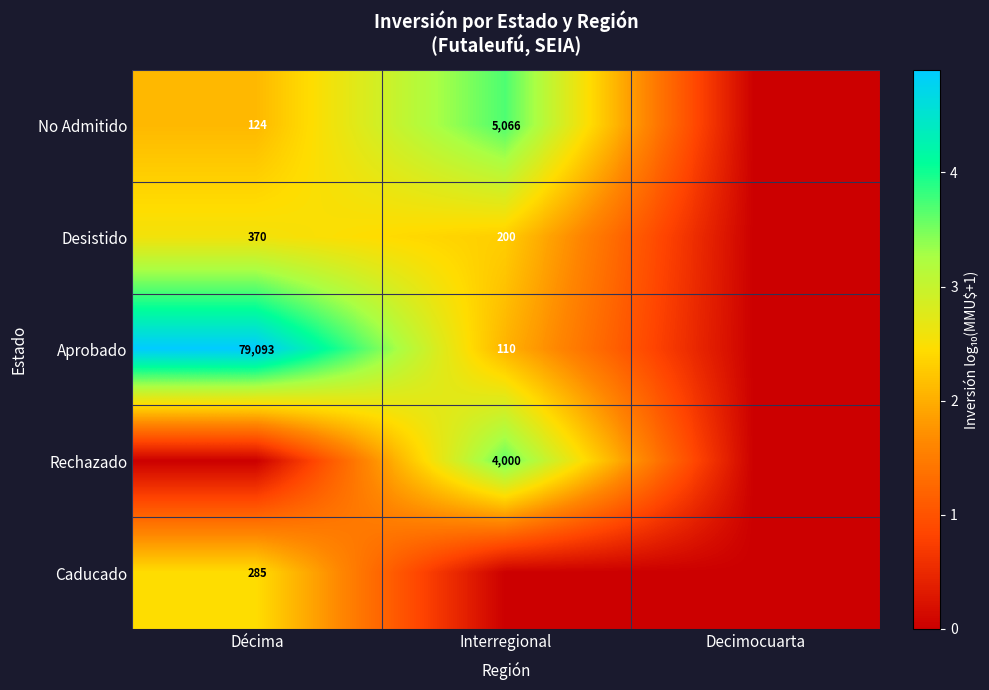

Is the value of Aprobado at Interregional greater than the value of Desistido at Interregional?

No